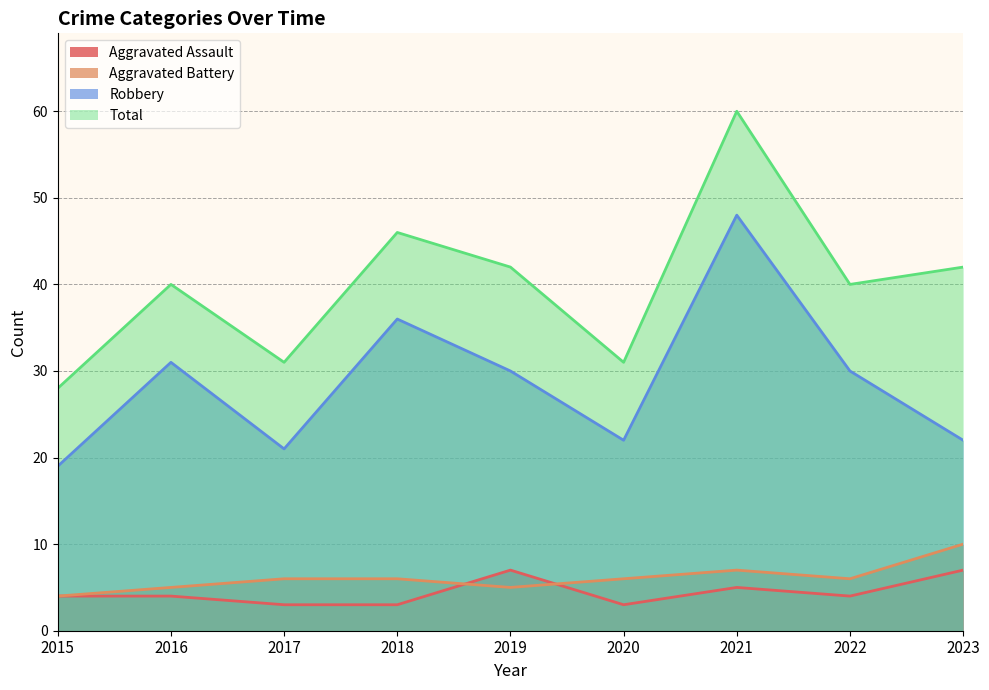

Is the value of Aggravated Assault at 2016 greater than the value of Total at 2020?

No